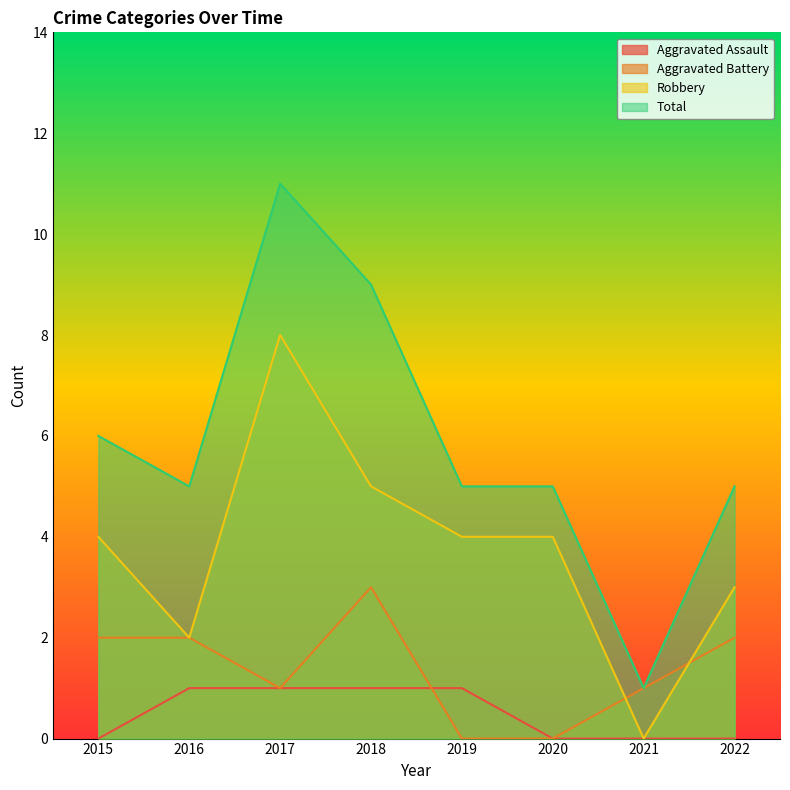

What is the total value across all series at 2022?

10